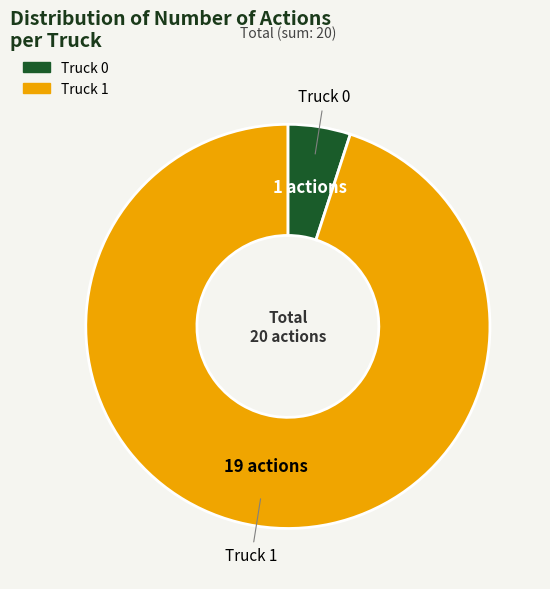

Is the sum of Truck 1 and Truck 0 greater than half?

Yes